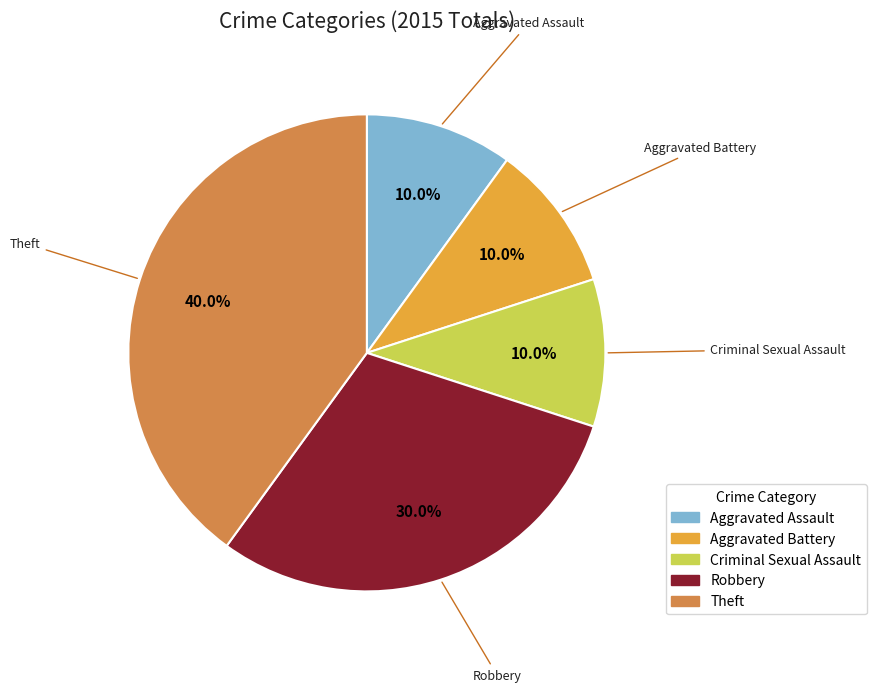

Count the number of slices in the pie.

5